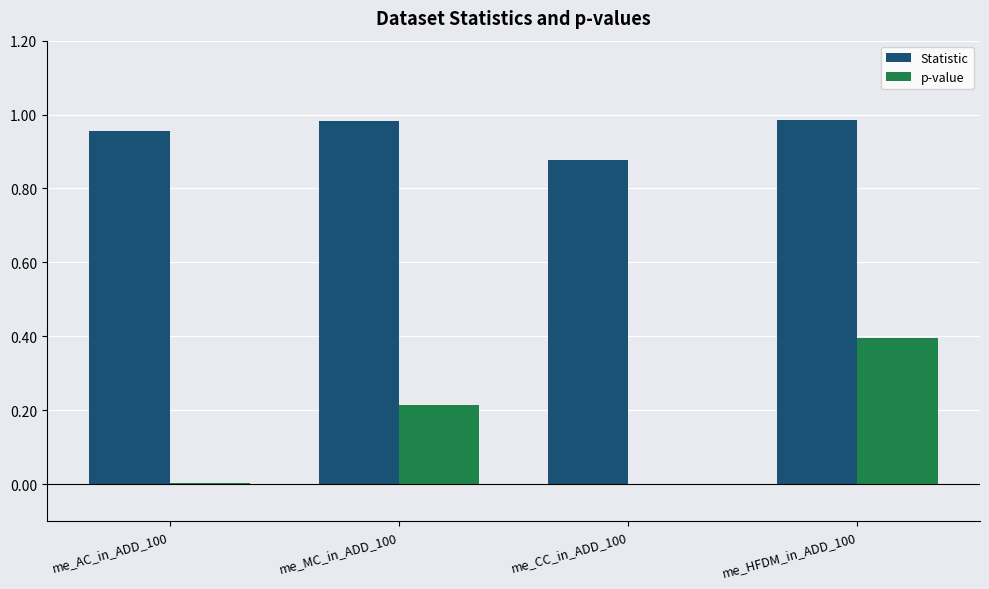

Which series has the largest total across all categories?

Statistic